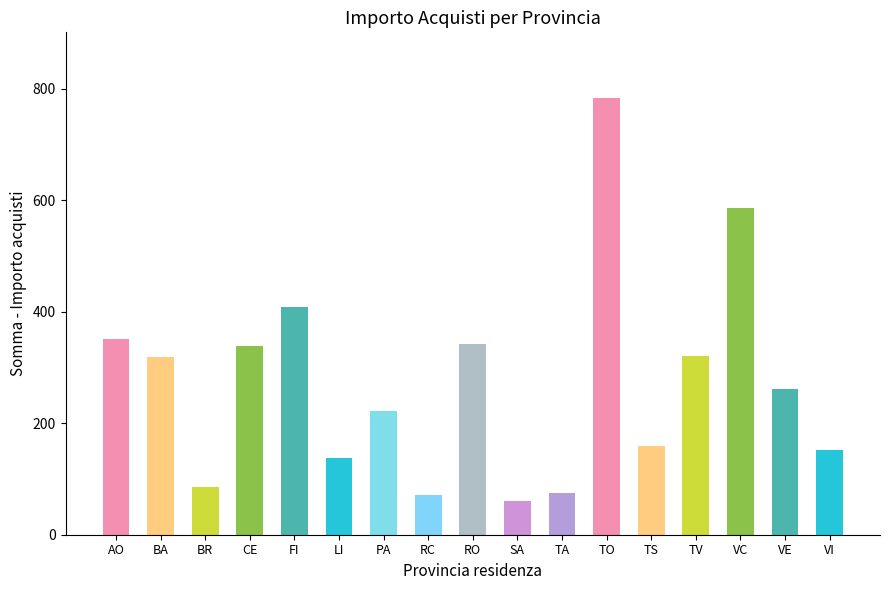

What is the sum of all values?

4674